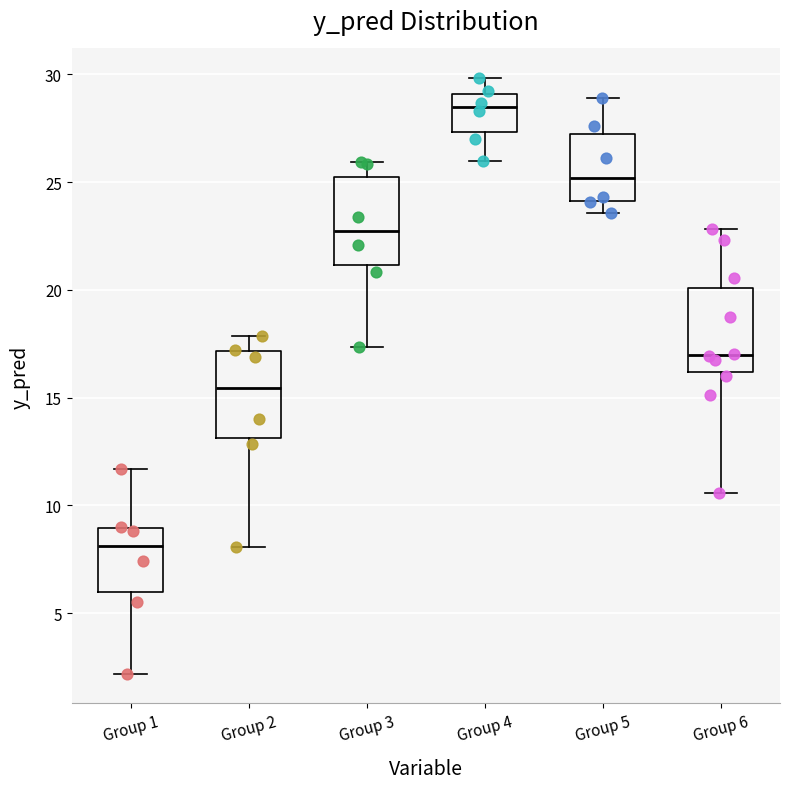

Which box's median line is the lowest?

Group 1